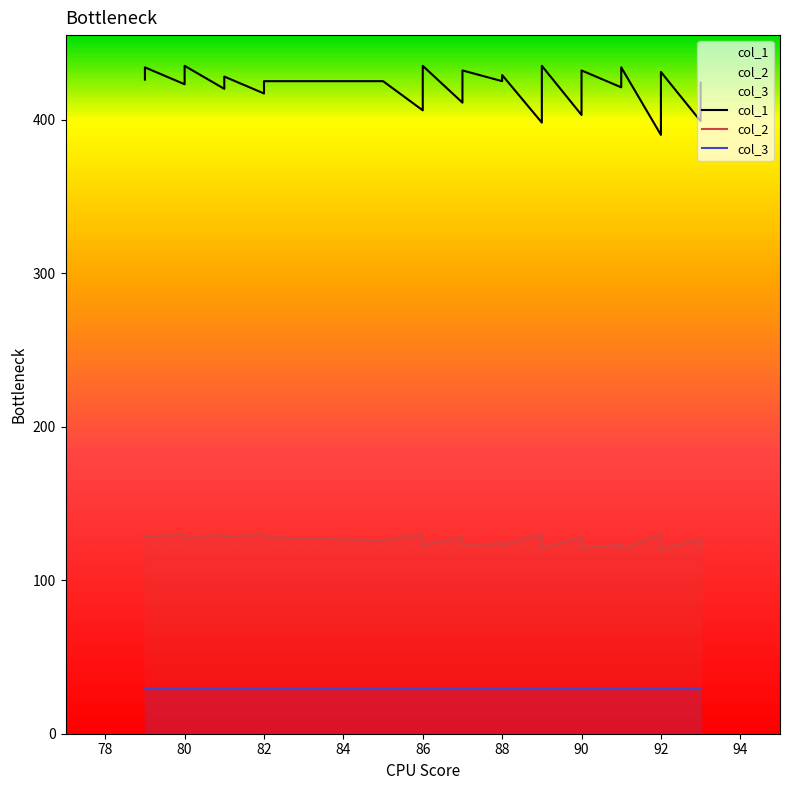

True or false: col_2 and col_1 intersect in this chart.

False